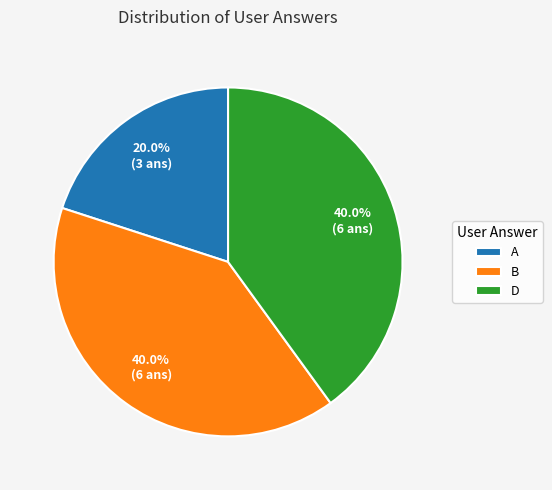

To the nearest percent, what is the average slice percentage?

33%